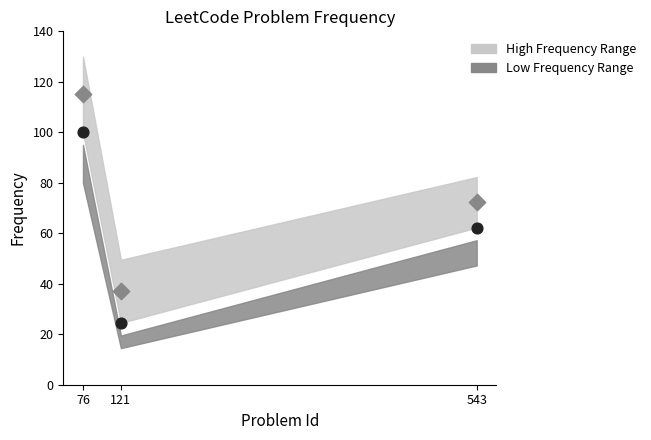

Across all data points, what is the average X value?

246.7